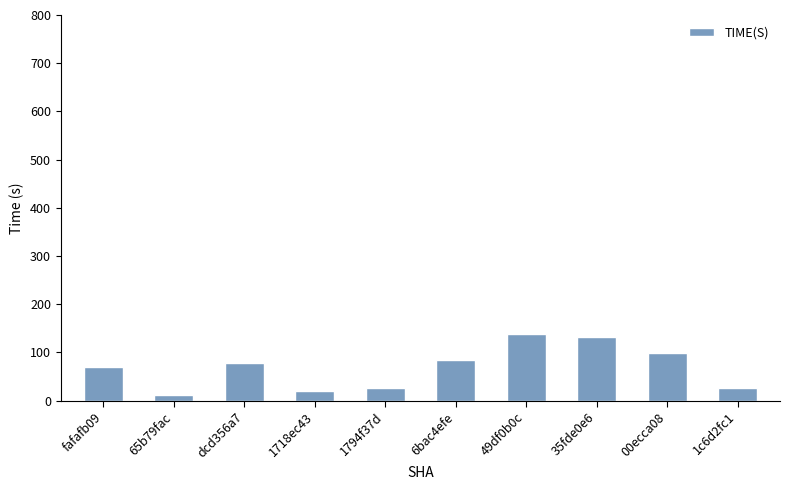

Where does the data first go above 78?

dcd356a7